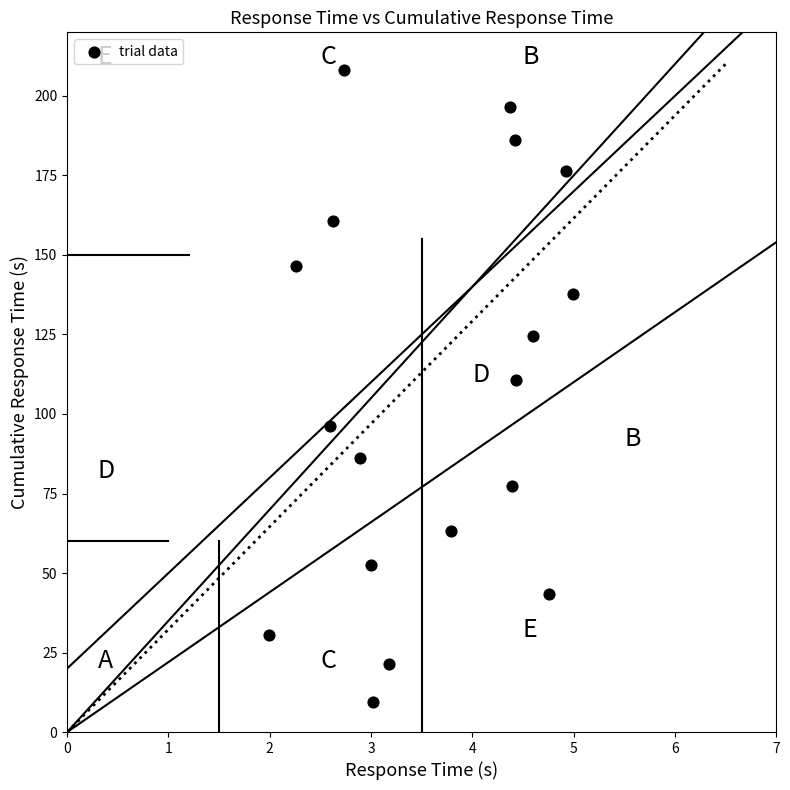

What is the range of X values (max minus min)?

3.0